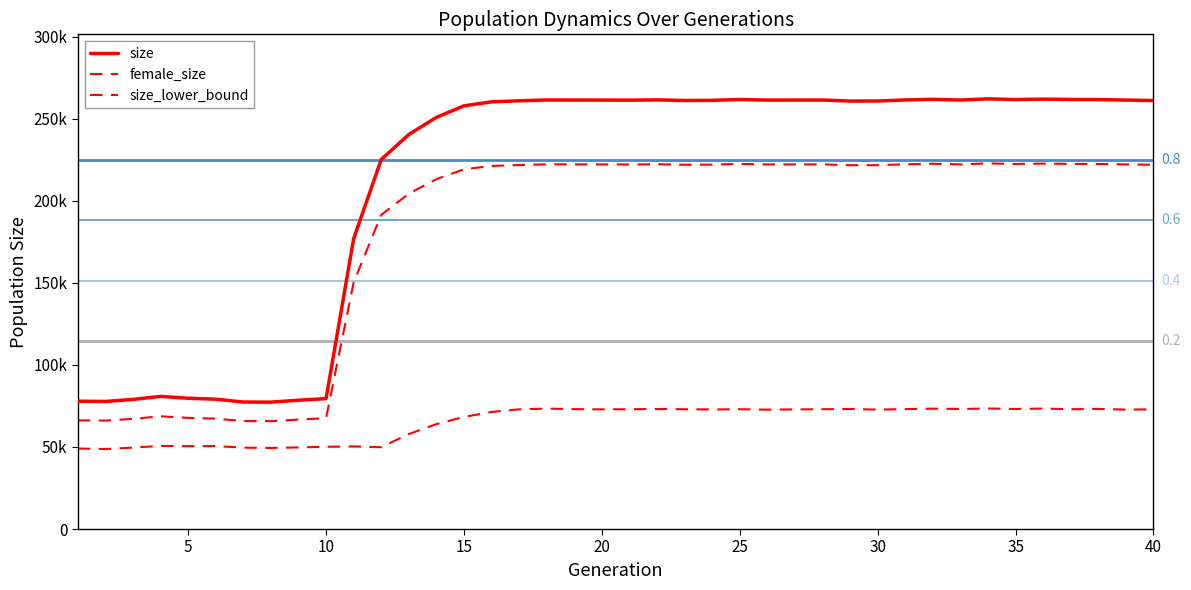

Does the chart display data point markers on the line(s)?

No